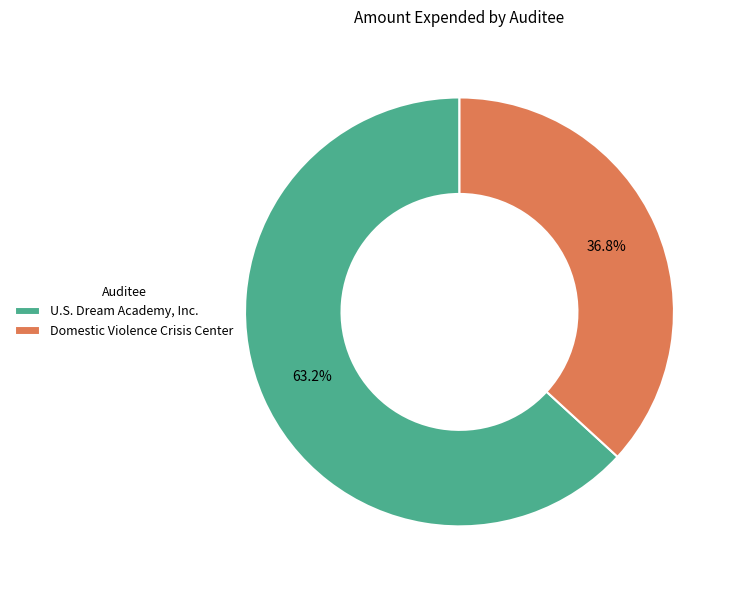

True or false: Domestic Violence Crisis Center accounts for 37% of the total.

True